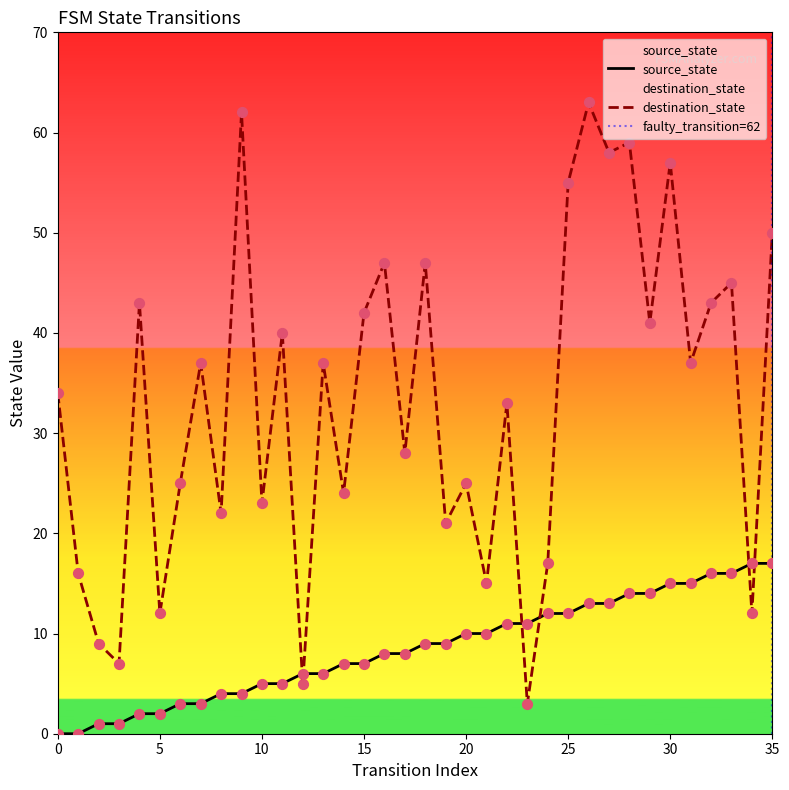

Is the value of destination_state at 32 greater than the value of source_state at 3?

Yes